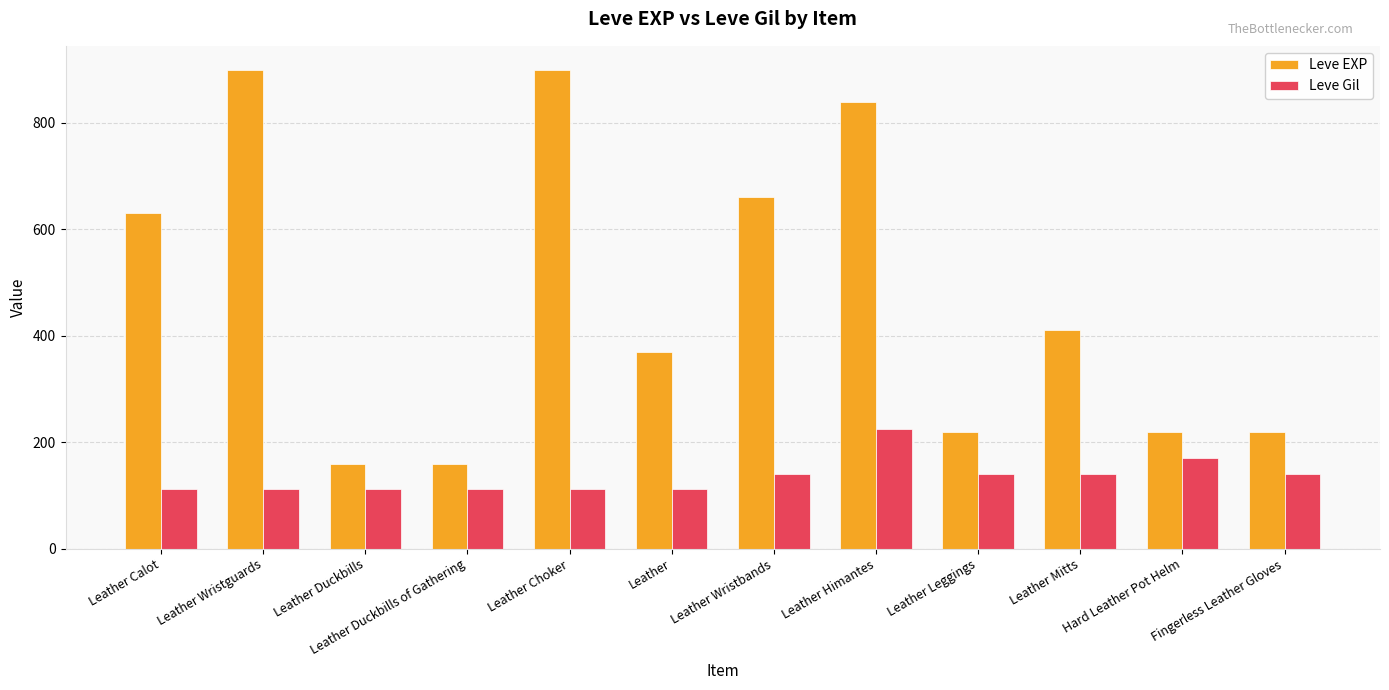

What is the minimum value shown in the chart?

112